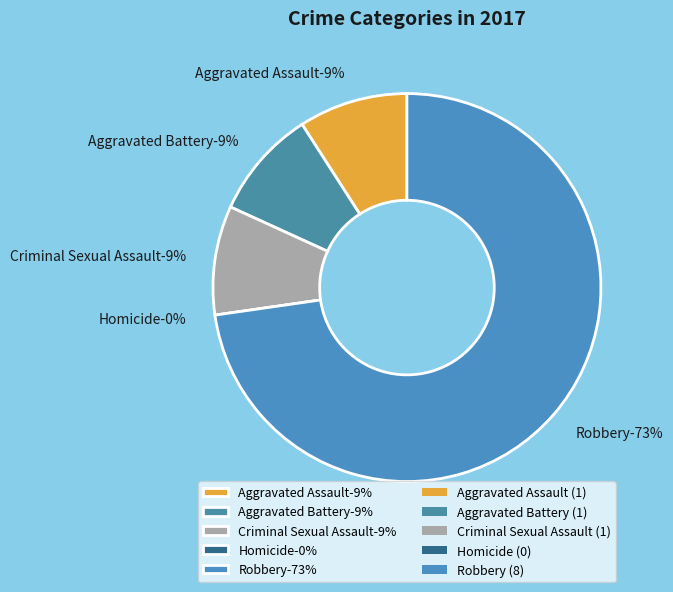

Rank the categories by value from highest to lowest.

Robbery, Aggravated Assault, Aggravated Battery, Criminal Sexual Assault, Homicide